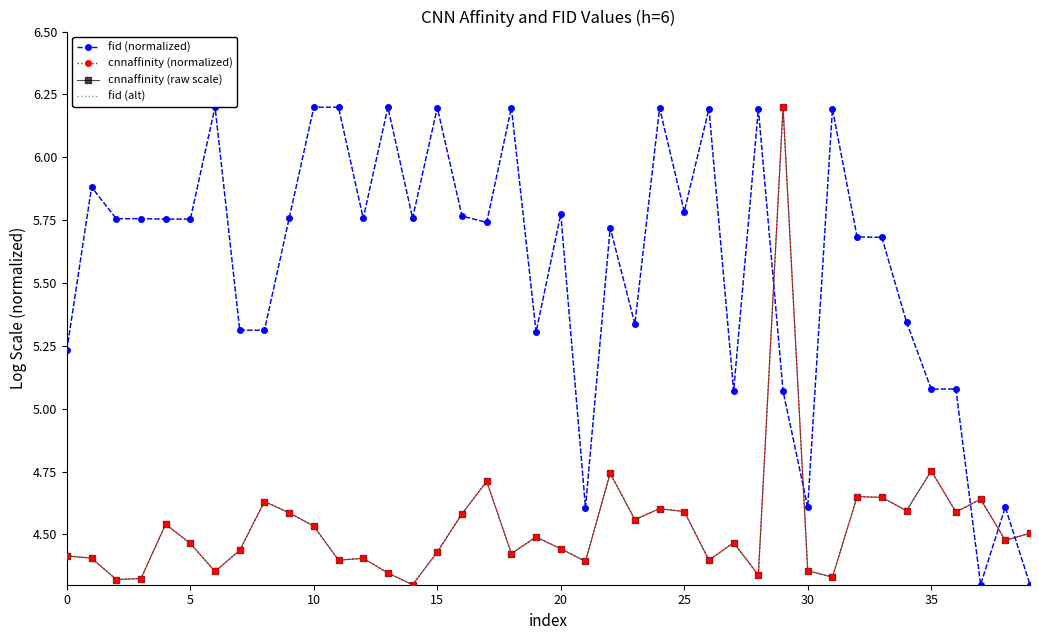

In cnnaffinity (raw scale), how many points are higher than both neighbors (excluding endpoints)?

12